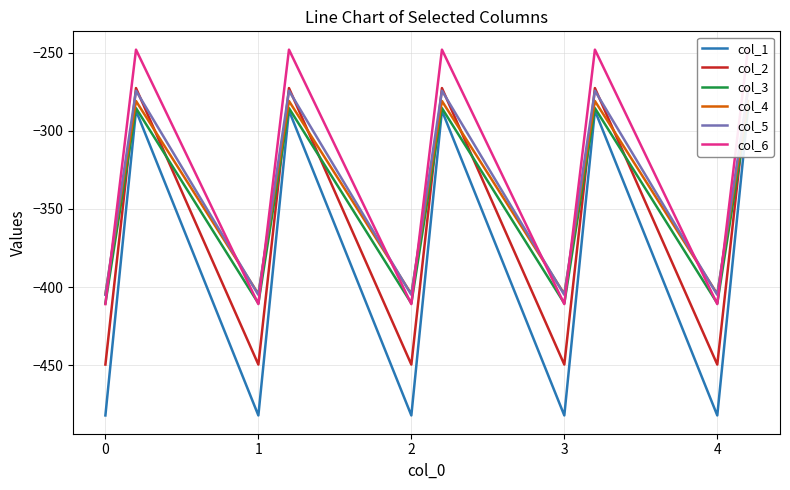

At how many categories does at least one series exceed -475?

15